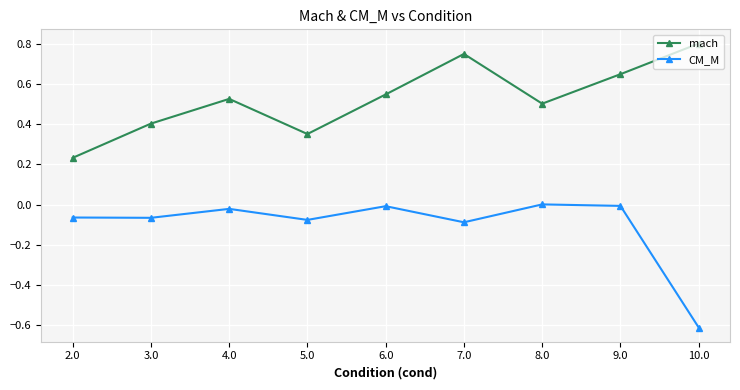

True or false: CM_M and mach cross at least once.

False